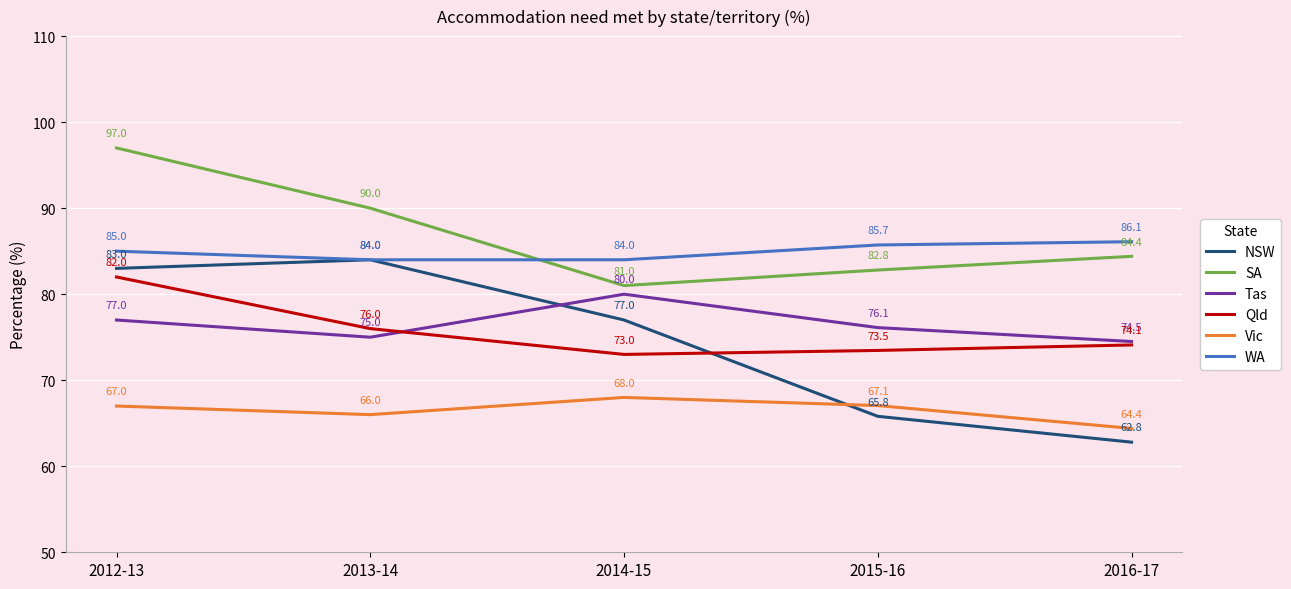

What is the highest value of the WA series?

86.1